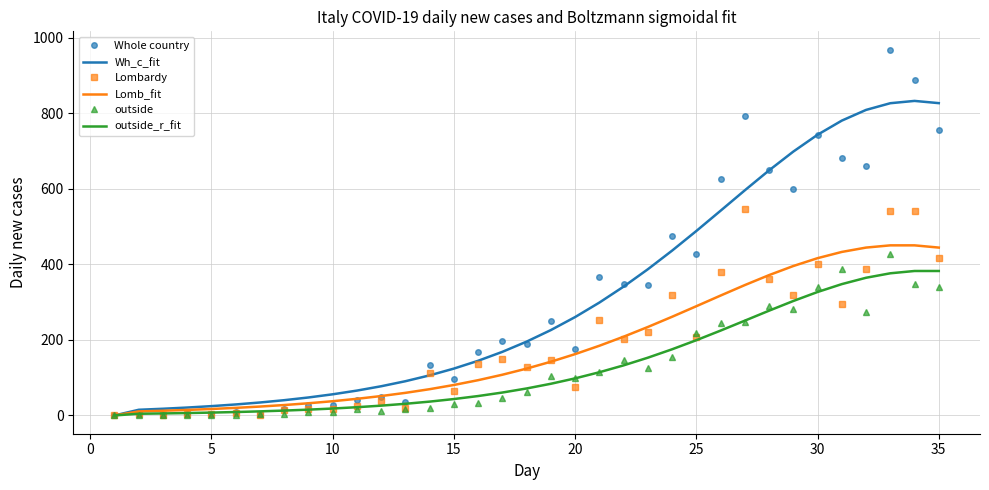

What is the maximum value for Lombardy?

546.0